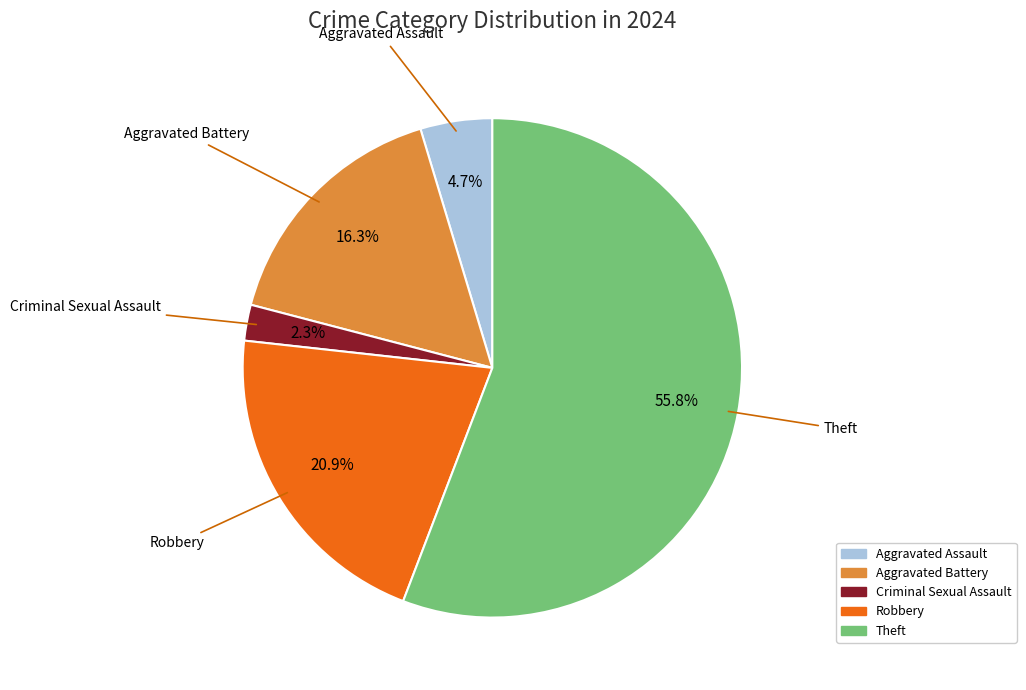

To the nearest percent, what portion does Aggravated Assault represent?

5%